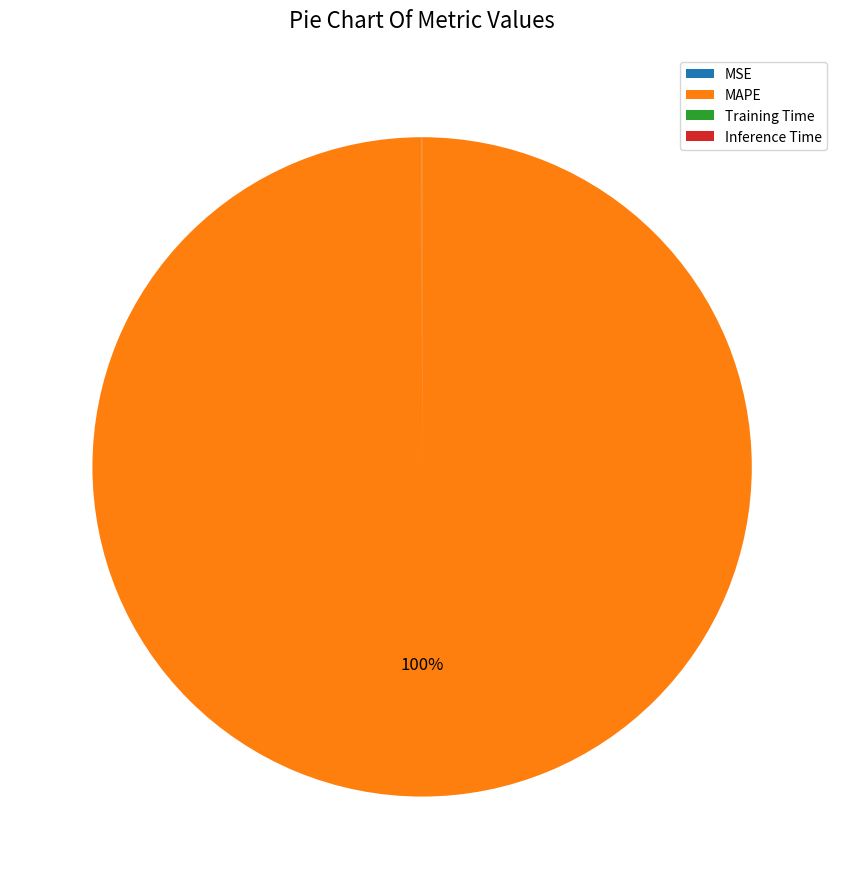

Which slice is the largest?

MAPE